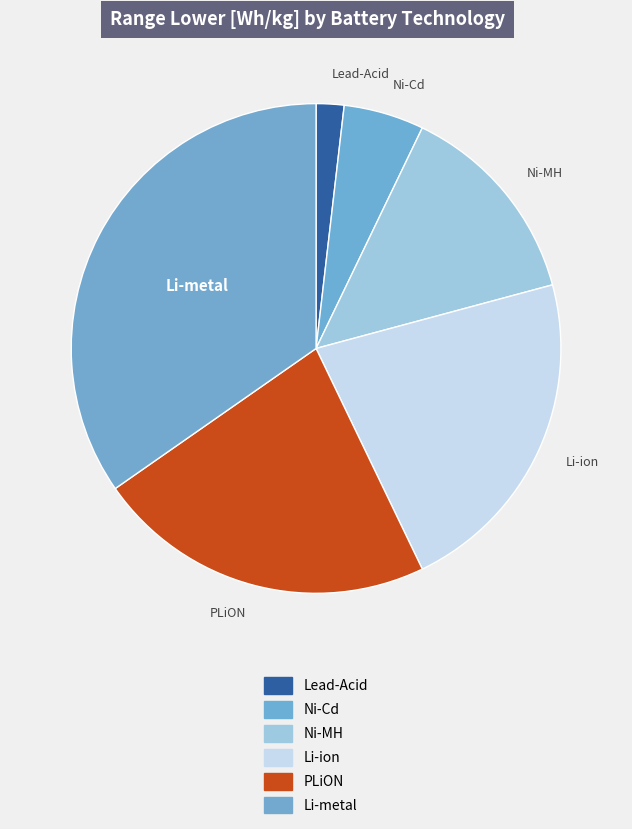

Do Li-metal and PLiON together represent more than half of the pie?

Yes